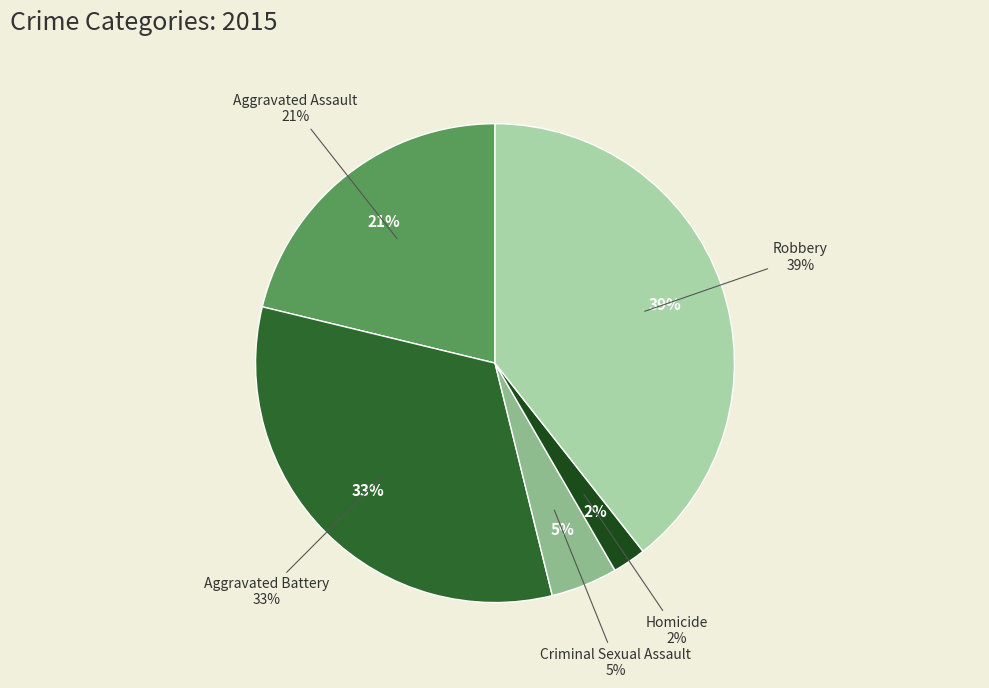

Between Aggravated Assault and Aggravated Battery, which is larger?

Aggravated Battery